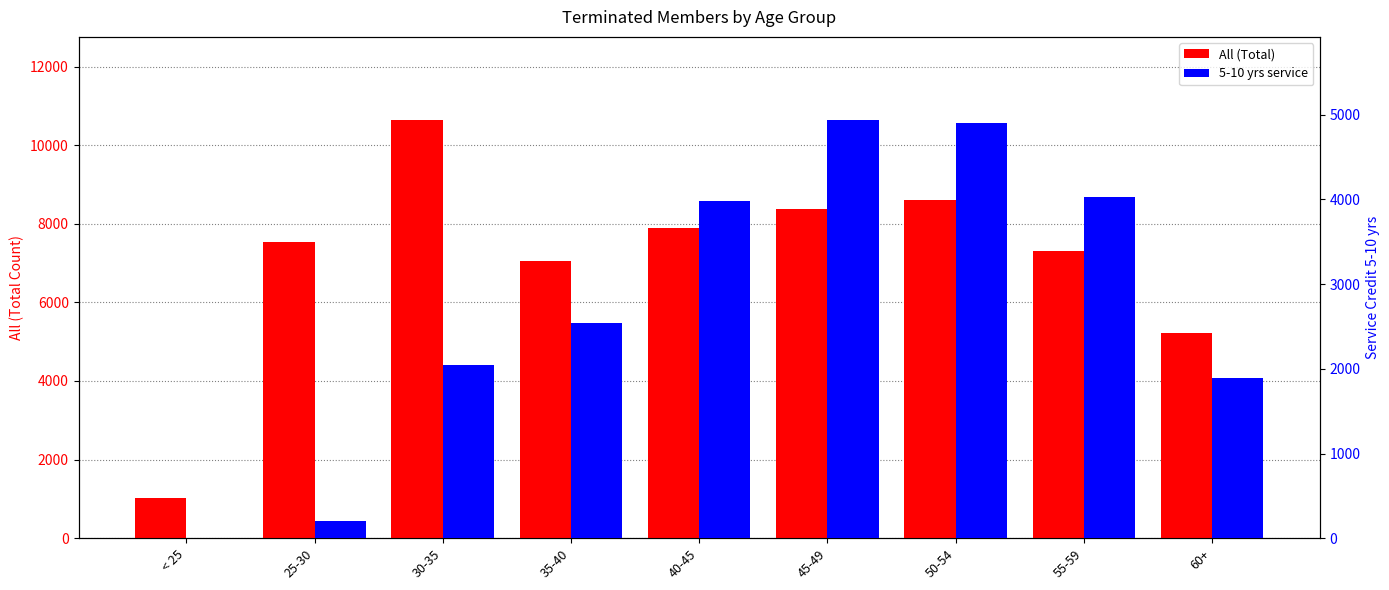

Rank the categories by value from highest to lowest.

30-35, 50-54, 45-49, 40-45, 25-30, 55-59, 35-40, 60+, < 25